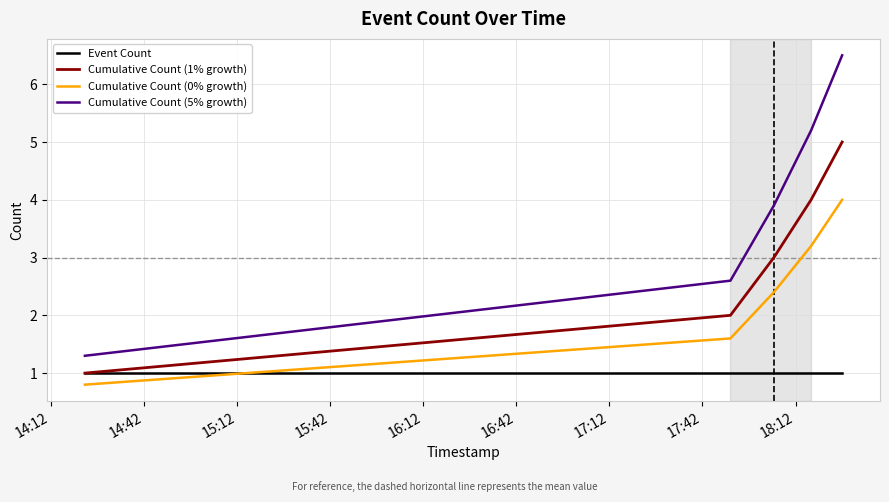

List the series in order of their overall mean, highest first.

Cumulative Count (5% growth), Cumulative Count (1% growth), Cumulative Count (0% growth), Event Count